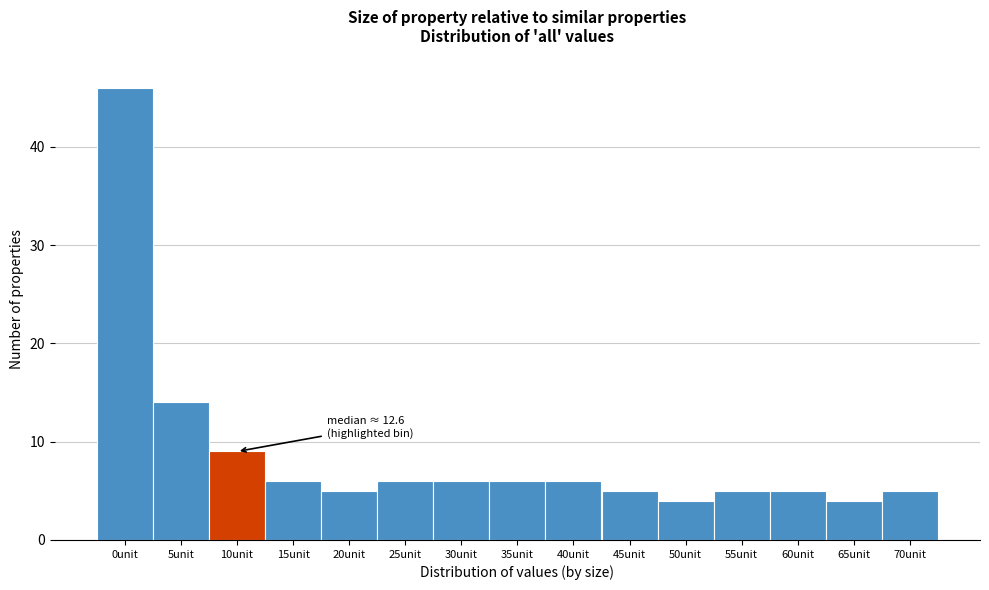

Reading left to right, list all the values displayed in this chart.

0unit=46	5unit=14	10unit=9	15unit=6	20unit=5	25unit=6	30unit=6	35unit=6	40unit=6	45unit=5	50unit=4	55unit=5	60unit=5	65unit=4	70unit=5